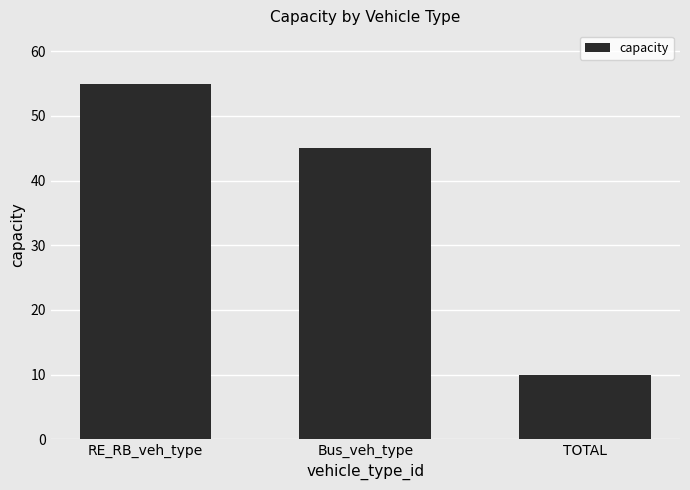

Reading right to left, extract all data points from this chart.

TOTAL=10	Bus_veh_type=45	RE_RB_veh_type=55